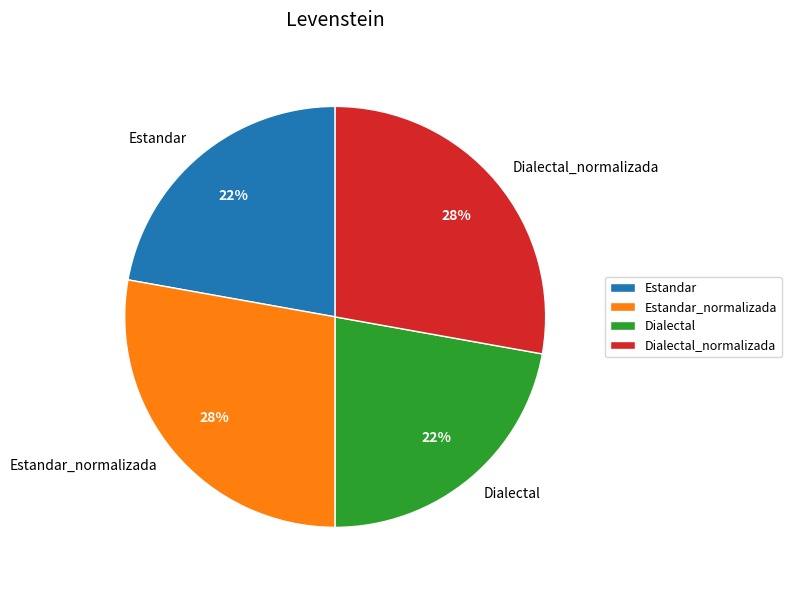

To the nearest percent, what is the average slice percentage?

25%